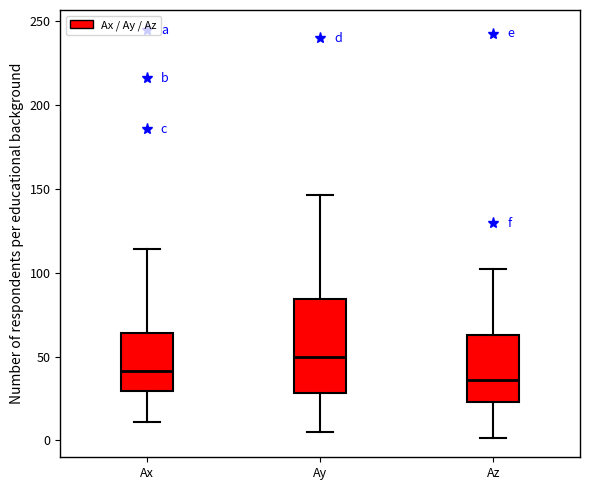

Which box's median line is the lowest?

Az